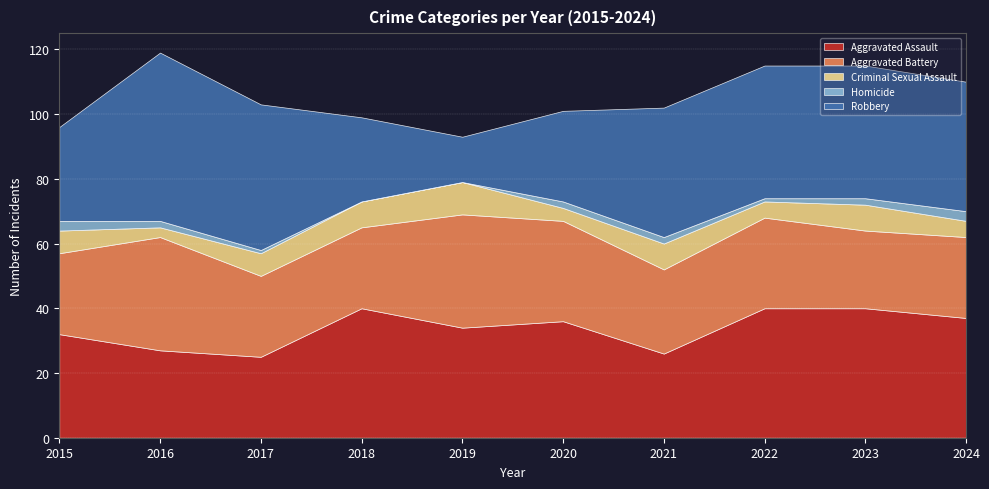

What is the average value of the Robbery series?

36